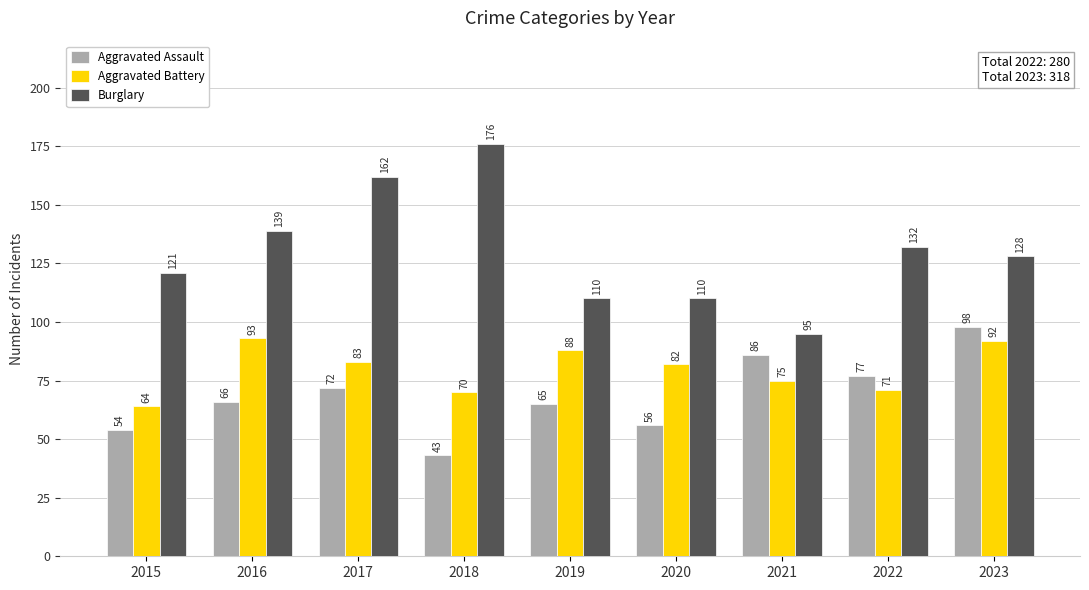

What is the difference between the highest and lowest values at 2020?

54